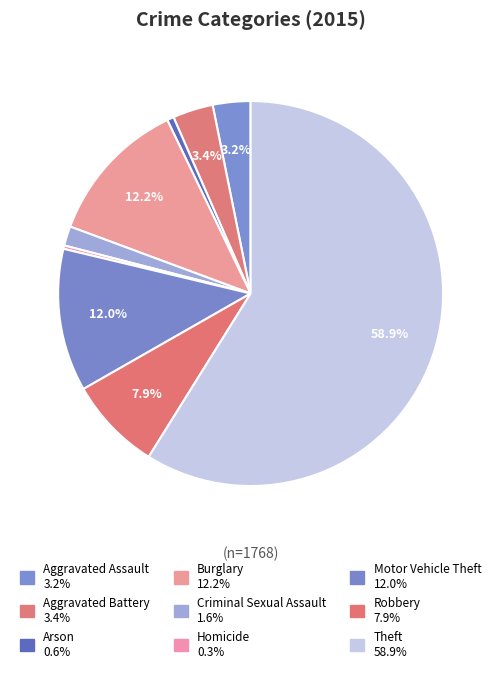

How many slices are in this pie chart?

9